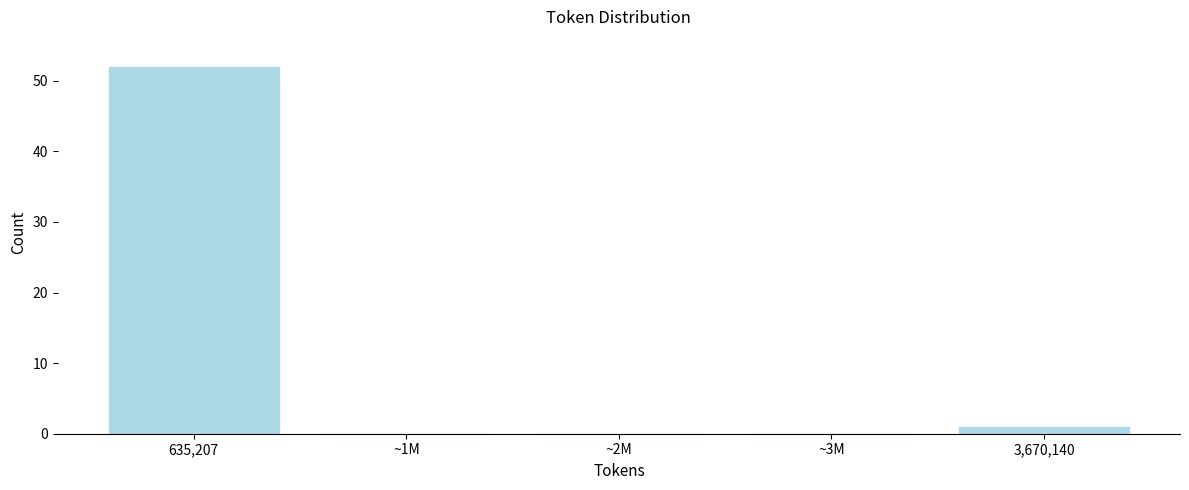

Reading right to left, transcribe all the data shown in this chart.

3,670,140=1	~3M=0	~2M=0	~1M=0	635,207=52